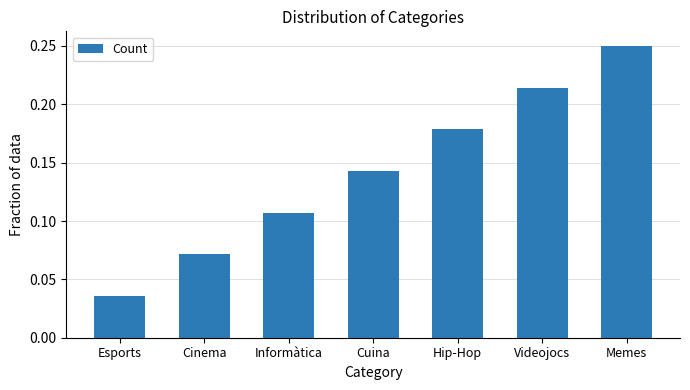

Which label corresponds to the largest value in the chart?

Memes